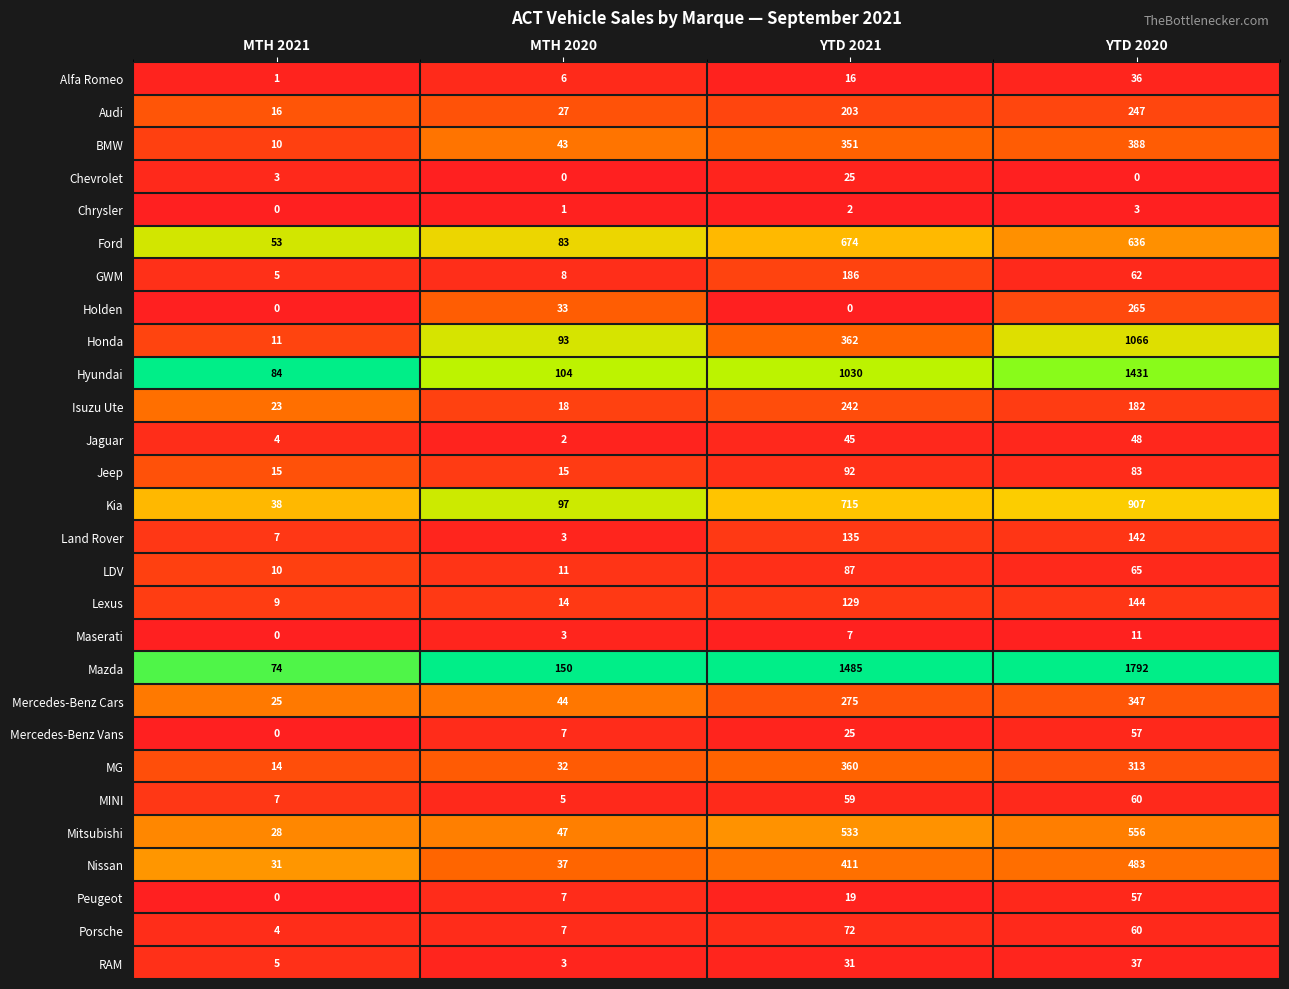

At which label does Chrysler reach its minimum?

MTH 2021